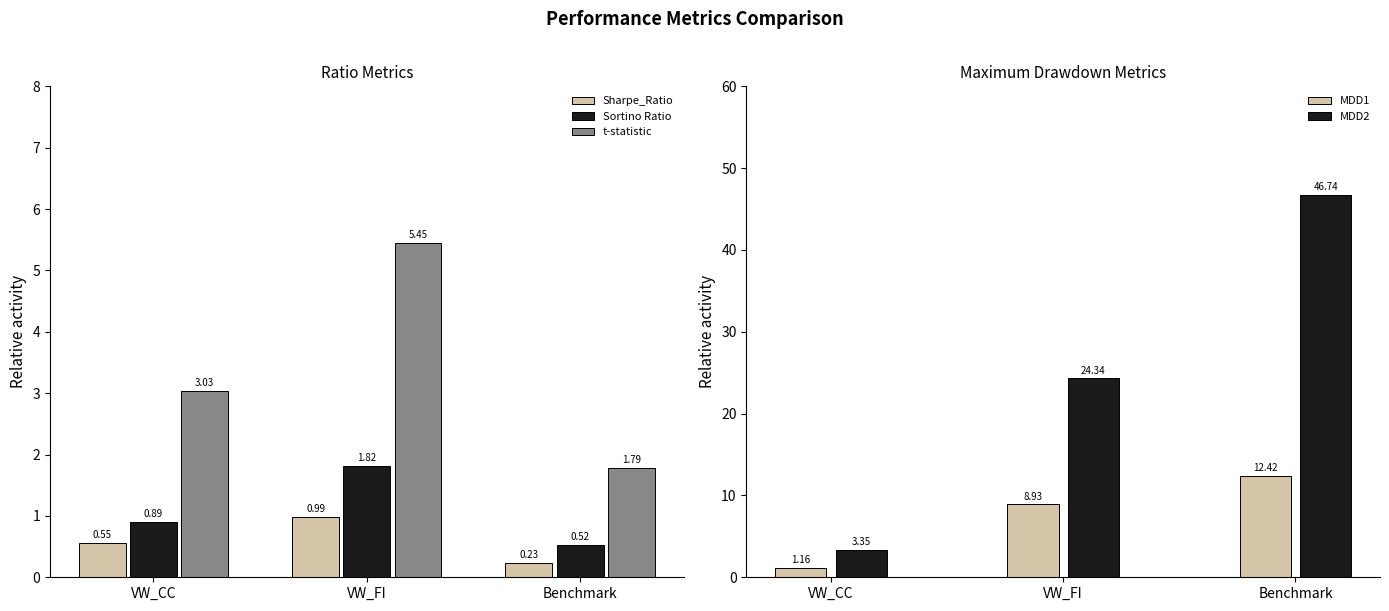

Between VW_FI and VW_CC, which is larger?

VW_FI